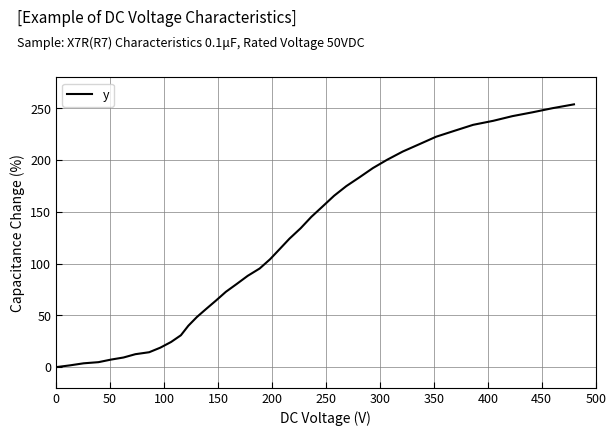

What is the greatest value displayed?

253.9